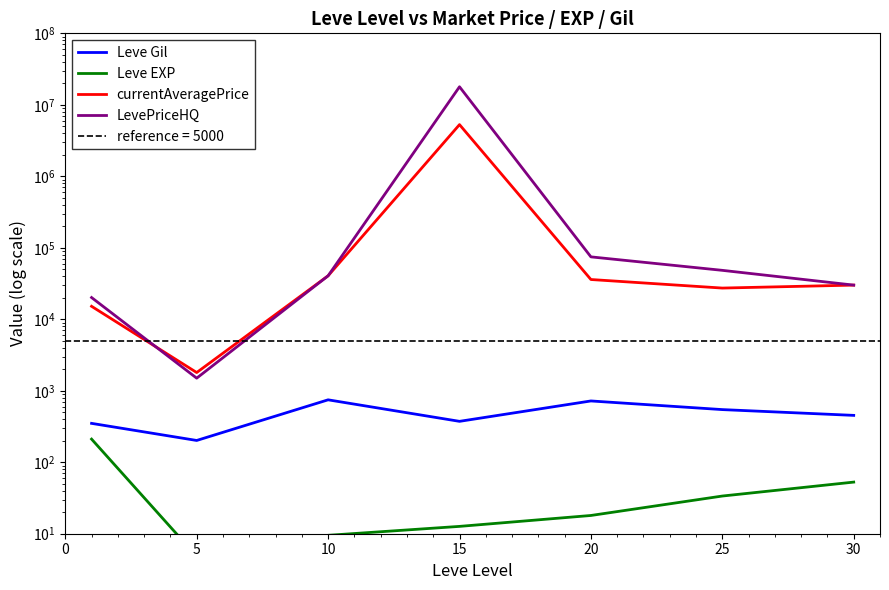

Is it true that Leve EXP equals 9.5 at 10?

True